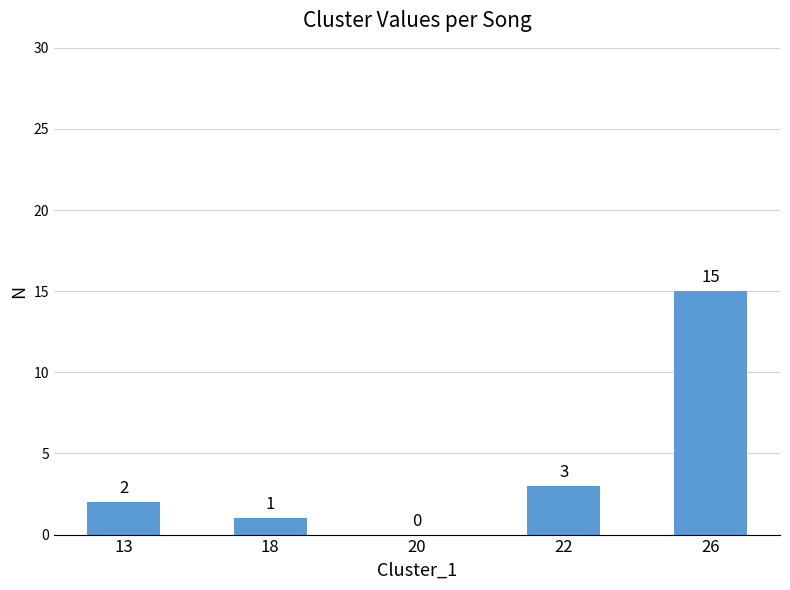

Which has a higher value, 22 or 18?

22